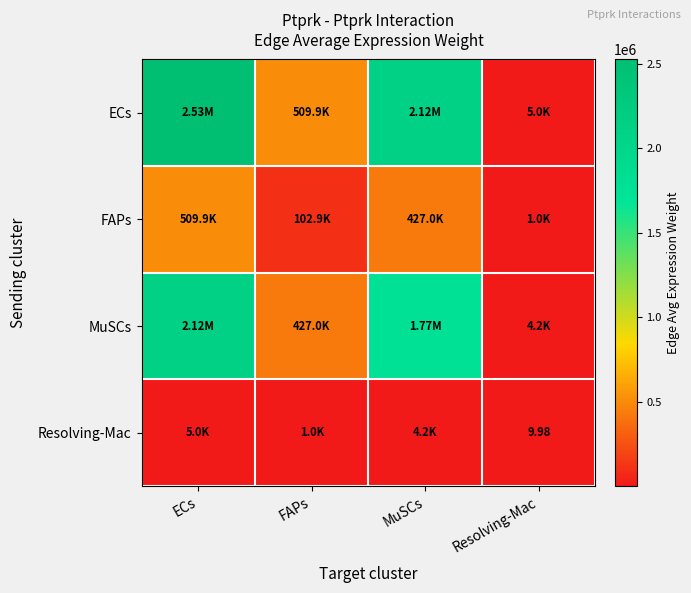

Is the value of ECs at FAPs greater than the value of FAPs at Resolving-Mac?

Yes